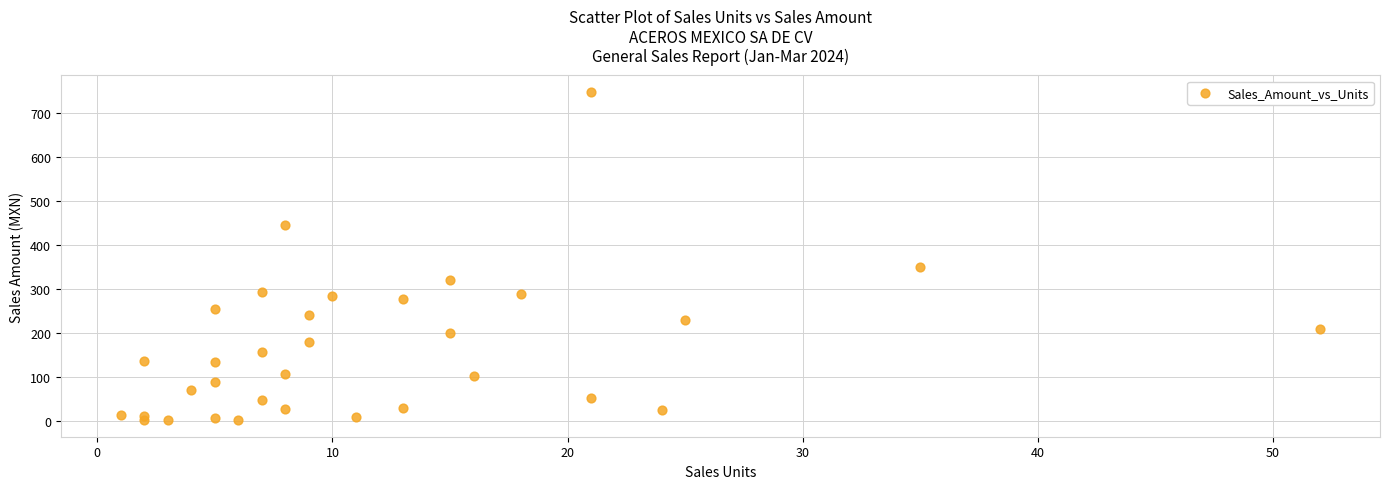

What Y value in the scatter plot is closest to 374?

350.4